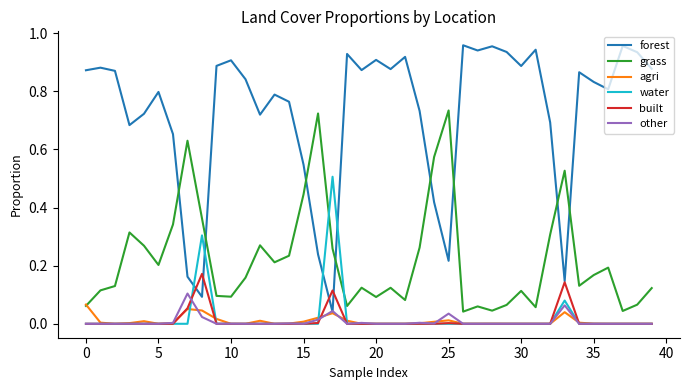

After their last crossing, which series has the higher values: forest or water?

forest